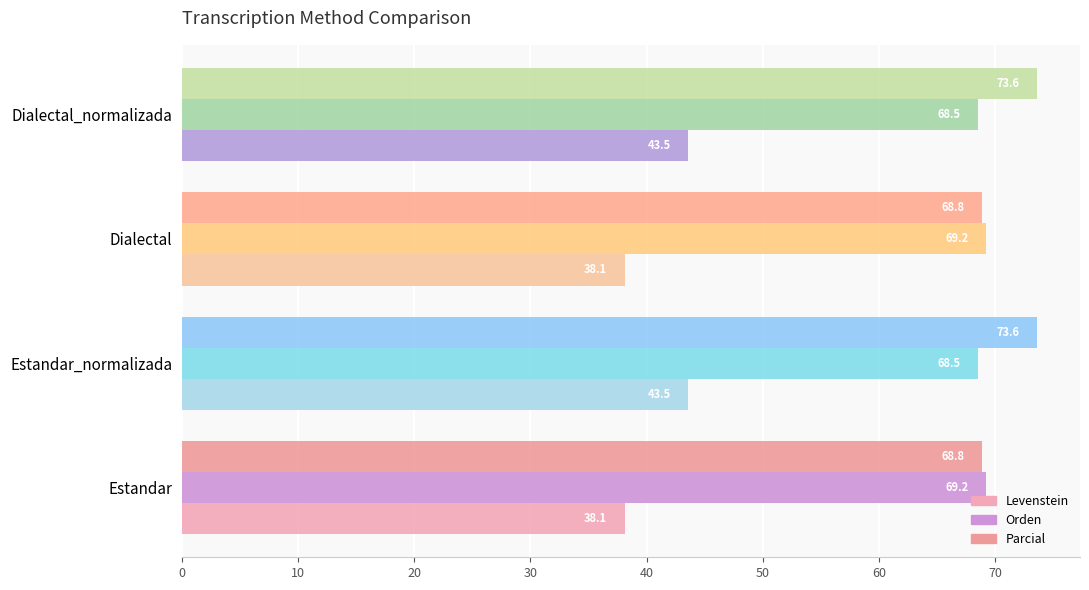

How many values in the Parcial series are below 73?

2